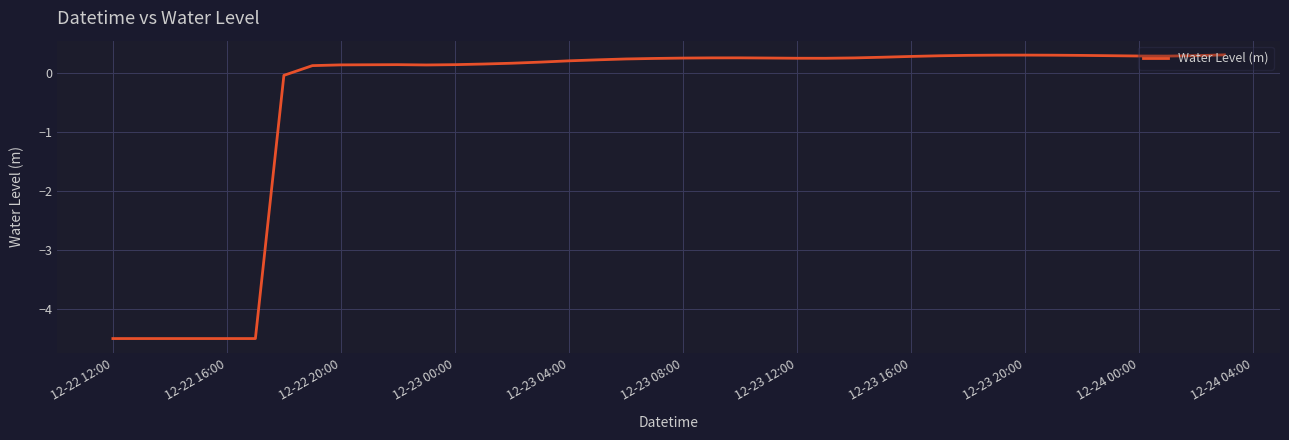

Does the chart display data point markers on the line(s)?

No